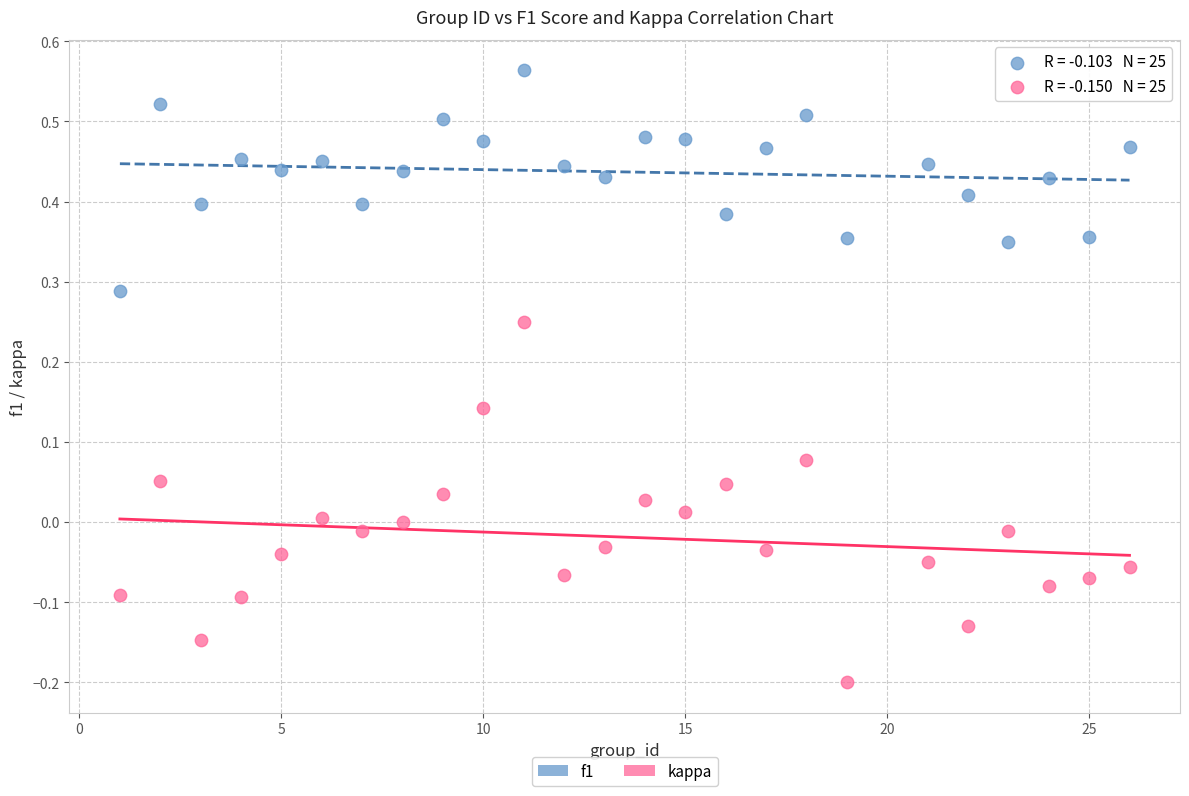

Across all data points, what is the range of X values (max minus min)?

25.0